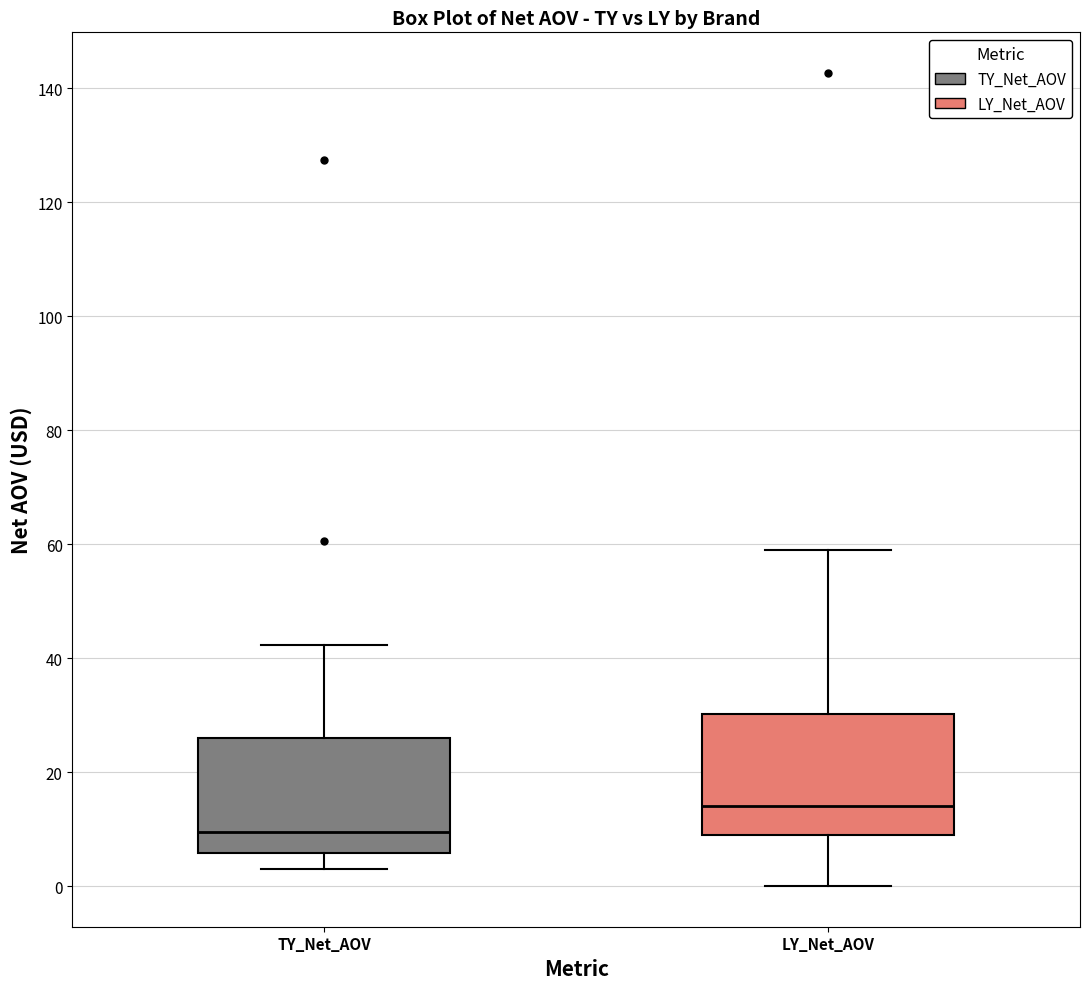

Reading left to right, read every box against the y-axis: the position of its median line, the range the box covers, and the ends of its whiskers. The values are not printed on the chart, so give them approximately, as read against the axis.

TY_Net_AOV: median 10, box 6 to 26, whiskers 4 to 42
LY_Net_AOV: median 14, box 10 to 30, whiskers 0 to 58